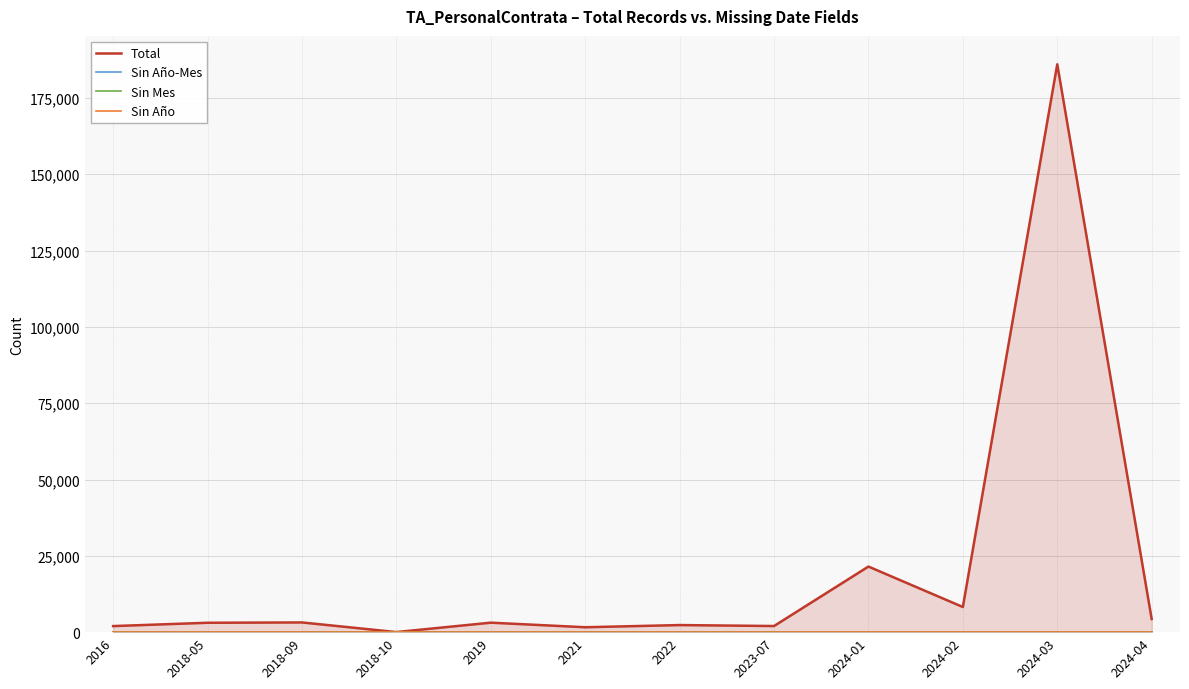

What is the total value across all series at 2019?

3107